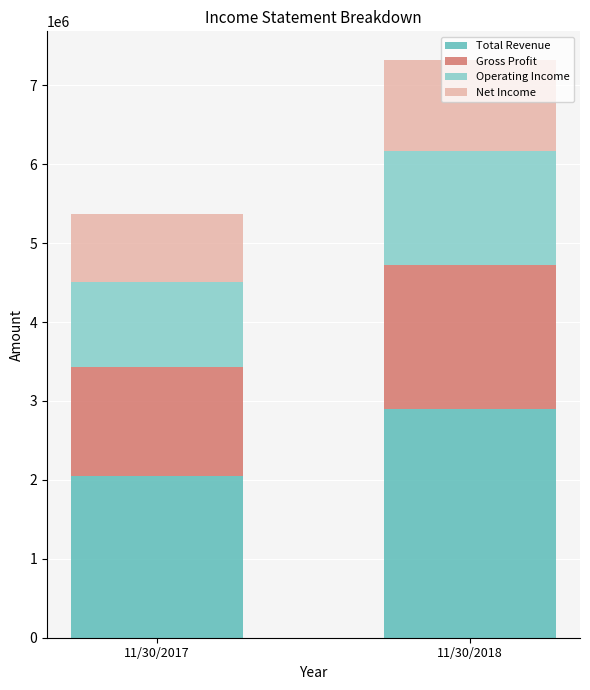

Rank the categories by Total Revenue value from highest to lowest.

11/30/2018, 11/30/2017